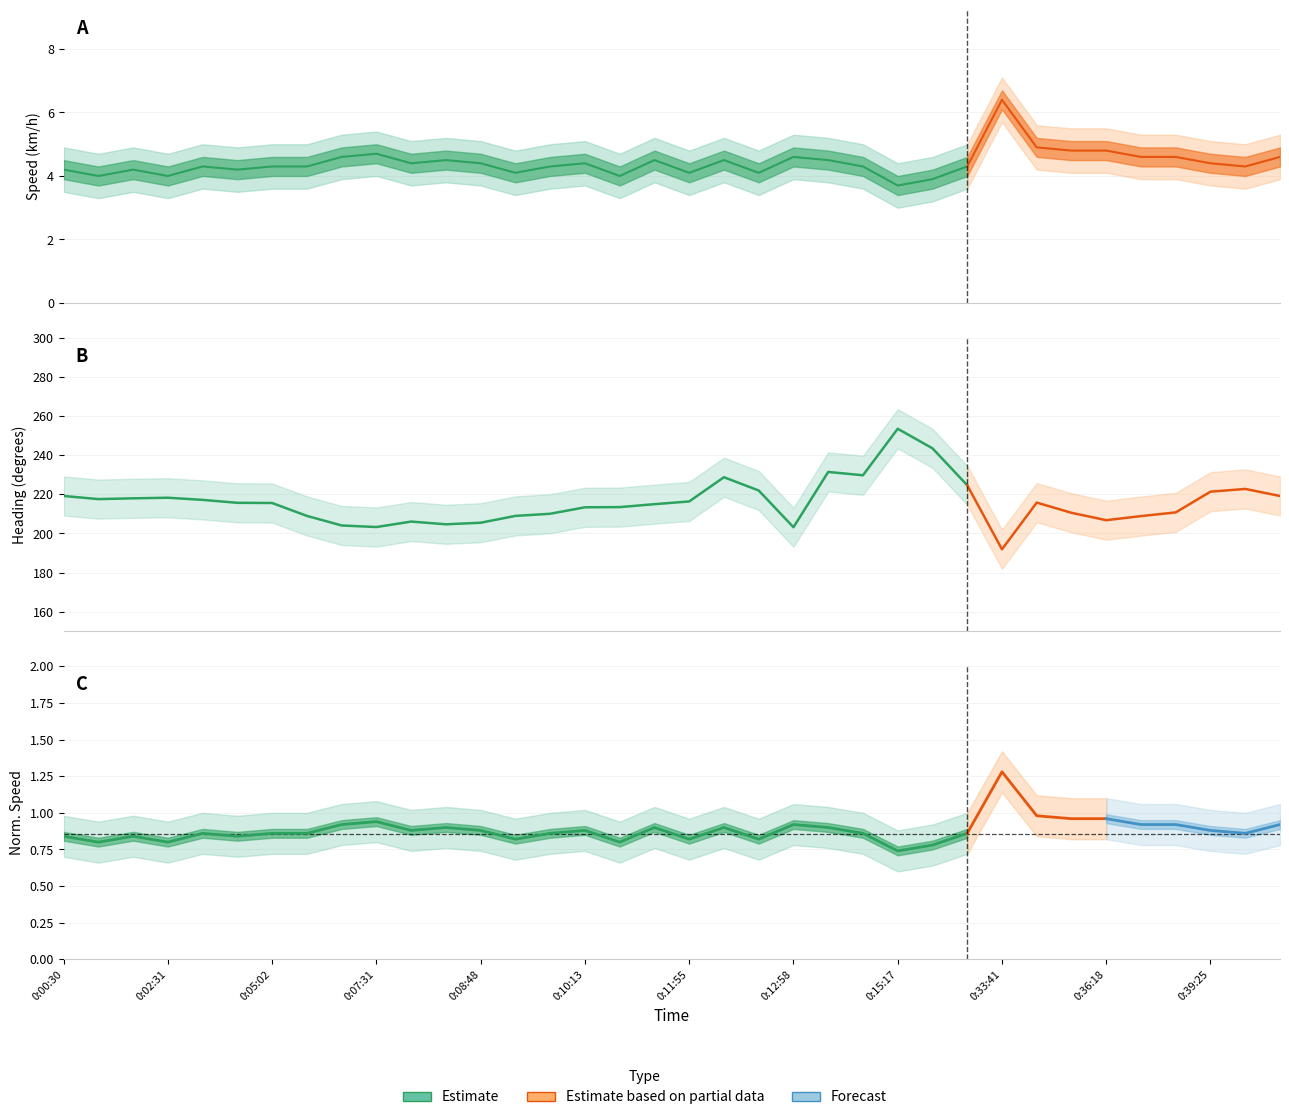

In Heading_upper, how many points are higher than both neighbors (excluding endpoints)?

7